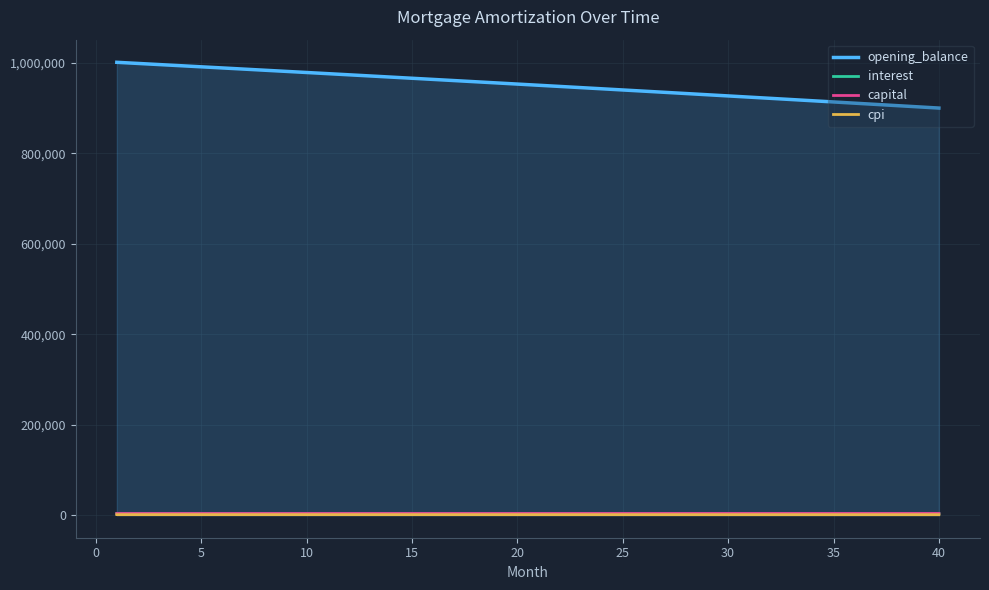

True or false: interest and opening_balance intersect in this chart.

False